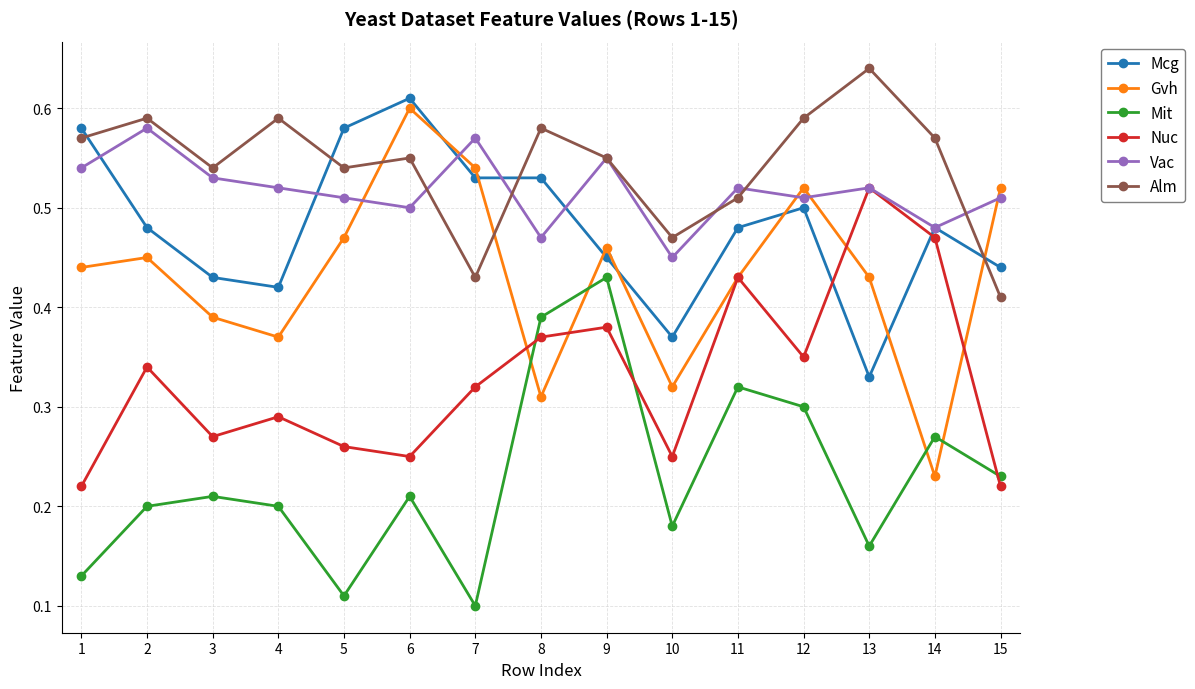

How many lines are shown in the chart?

6